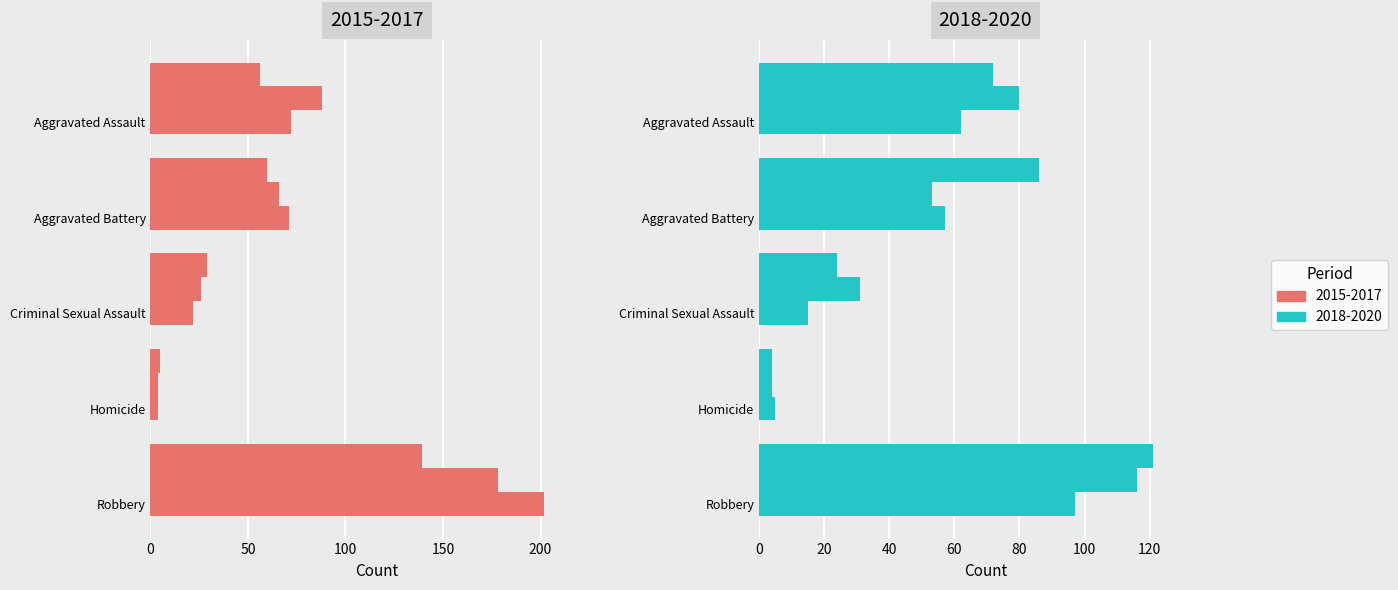

What is the difference between the 2019 values at Homicide and Robbery?

112